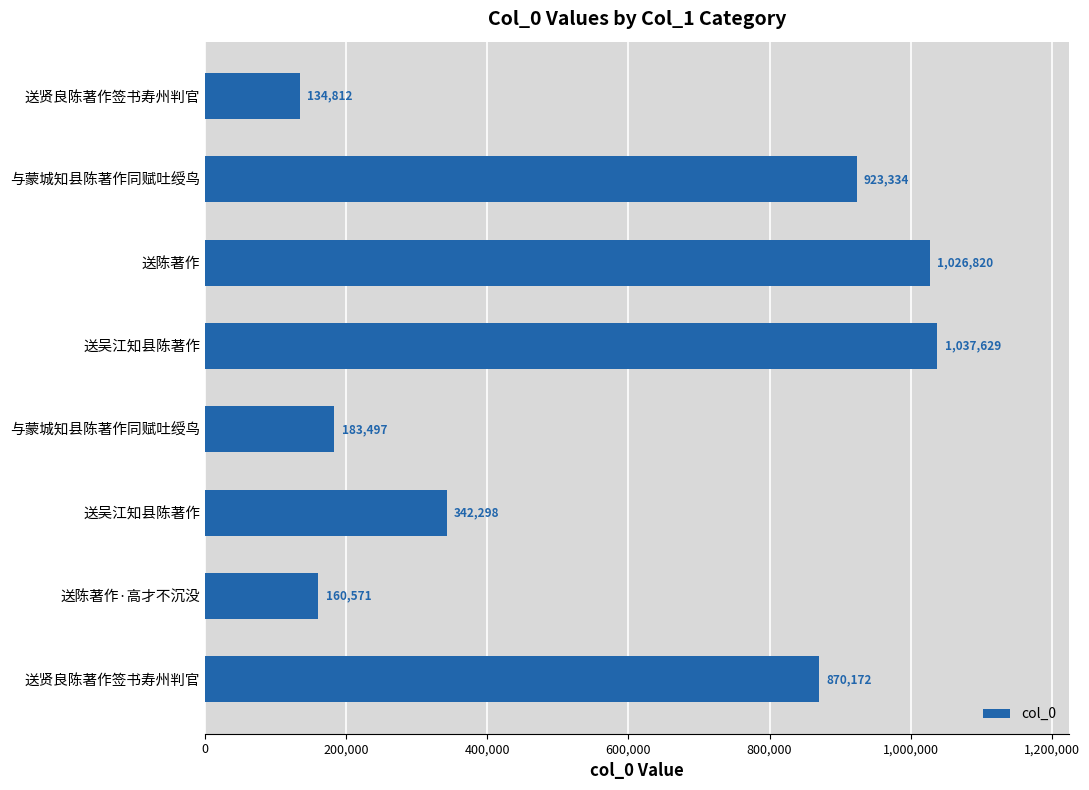

How many data points are less than 870172?

4